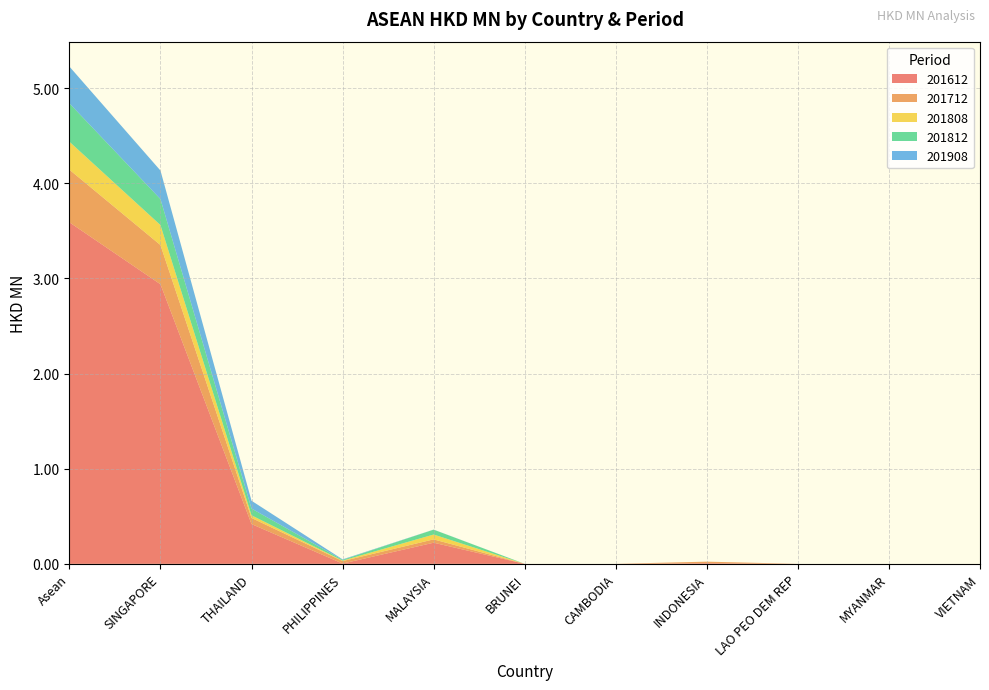

Reading left to right, list all the values displayed in this chart.

201612: Asean=3.6	SINGAPORE=2.9	THAILAND=0.4	PHILIPPINES=0.0	MALAYSIA=0.2	BRUNEI=0.0	CAMBODIA=0.0	INDONESIA=0.0	LAO PEO DEM REP=0.0	MYANMAR=0.0	VIETNAM=0.0
201712: Asean=0.6	SINGAPORE=0.4	THAILAND=0.1	PHILIPPINES=0.0	MALAYSIA=0.0	BRUNEI=0.0	CAMBODIA=0.0	INDONESIA=0.0	LAO PEO DEM REP=0.0	MYANMAR=0.0	VIETNAM=0.0
201808: Asean=0.3	SINGAPORE=0.2	THAILAND=0.0	PHILIPPINES=0.0	MALAYSIA=0.1	BRUNEI=0.0	CAMBODIA=0.0	INDONESIA=0.0	LAO PEO DEM REP=0.0	MYANMAR=0.0	VIETNAM=0.0
201812: Asean=0.4	SINGAPORE=0.3	THAILAND=0.1	PHILIPPINES=0.0	MALAYSIA=0.1	BRUNEI=0.0	CAMBODIA=0.0	INDONESIA=0.0	LAO PEO DEM REP=0.0	MYANMAR=0.0	VIETNAM=0.0
201908: Asean=0.4	SINGAPORE=0.3	THAILAND=0.1	PHILIPPINES=0.0	MALAYSIA=0.0	BRUNEI=0.0	CAMBODIA=0.0	INDONESIA=0.0	LAO PEO DEM REP=0.0	MYANMAR=0.0	VIETNAM=0.0